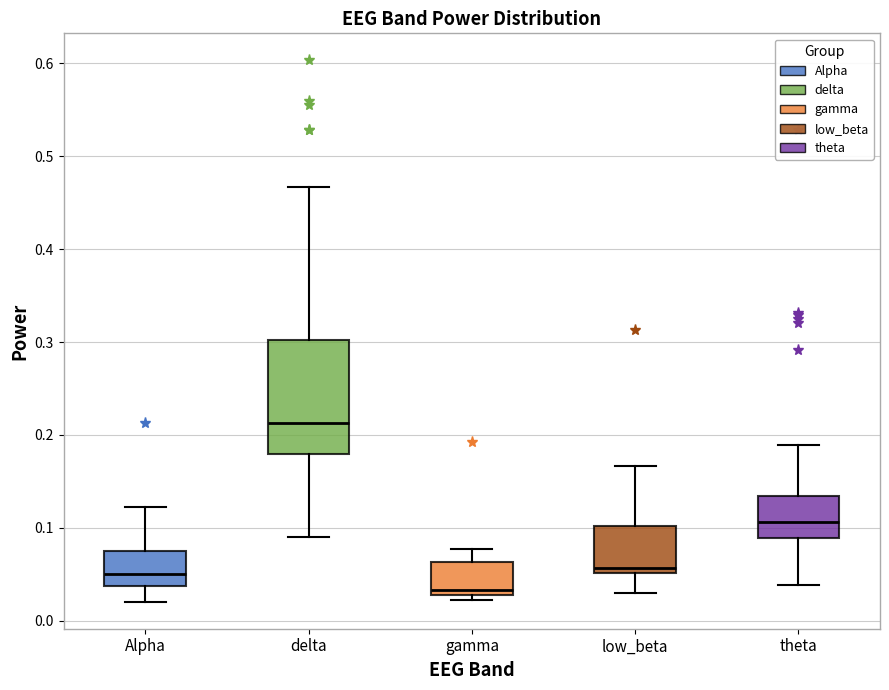

Reading left to right, transcribe this box plot: for each box, give where its median line is, the range the box spans, and where its two whiskers end, as read against the y-axis. The values are not printed on the chart, so give them approximately, as read against the axis.

Alpha: median 0.05, box 0.04 to 0.08, whiskers 0.02 to 0.12
delta: median 0.21, box 0.18 to 0.30, whiskers 0.09 to 0.47
gamma: median 0.03 (just above the box's lower edge), box 0.03 to 0.06, whiskers 0.02 to 0.08
low_beta: median 0.06, box 0.05 to 0.10, whiskers 0.03 to 0.17
theta: median 0.11, box 0.09 to 0.13, whiskers 0.04 to 0.19